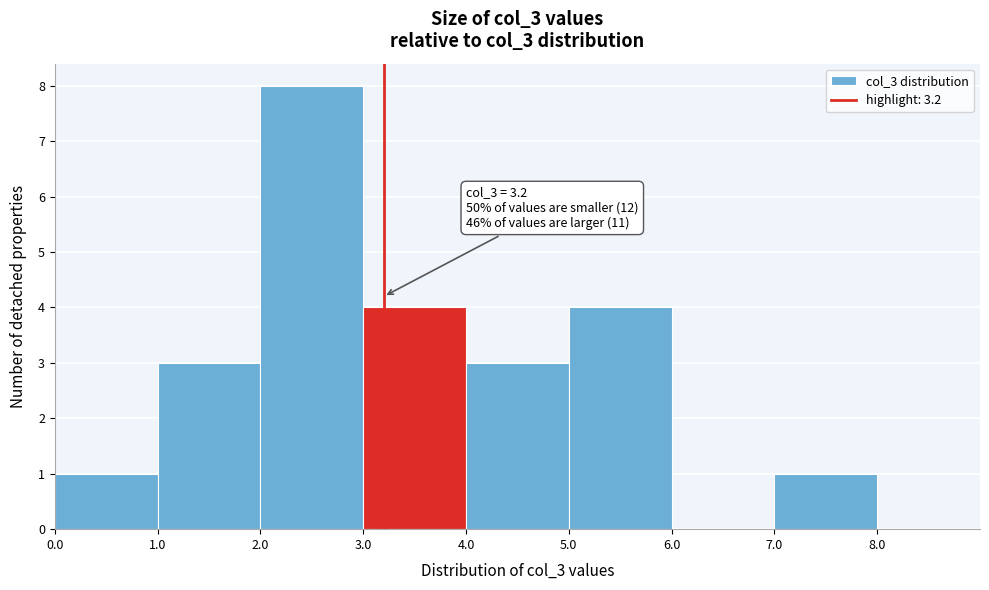

Over which range of the x-axis is the bar tallest?

2.0 to 3.0